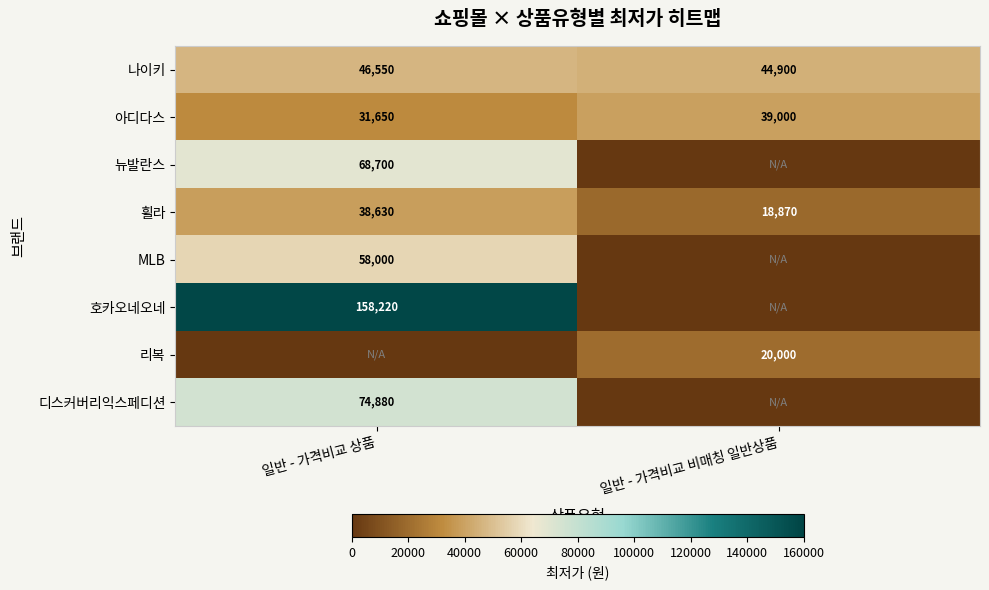

The value of 나이키 at 일반 - 가격비교 상품 is 25122. True or false?

False